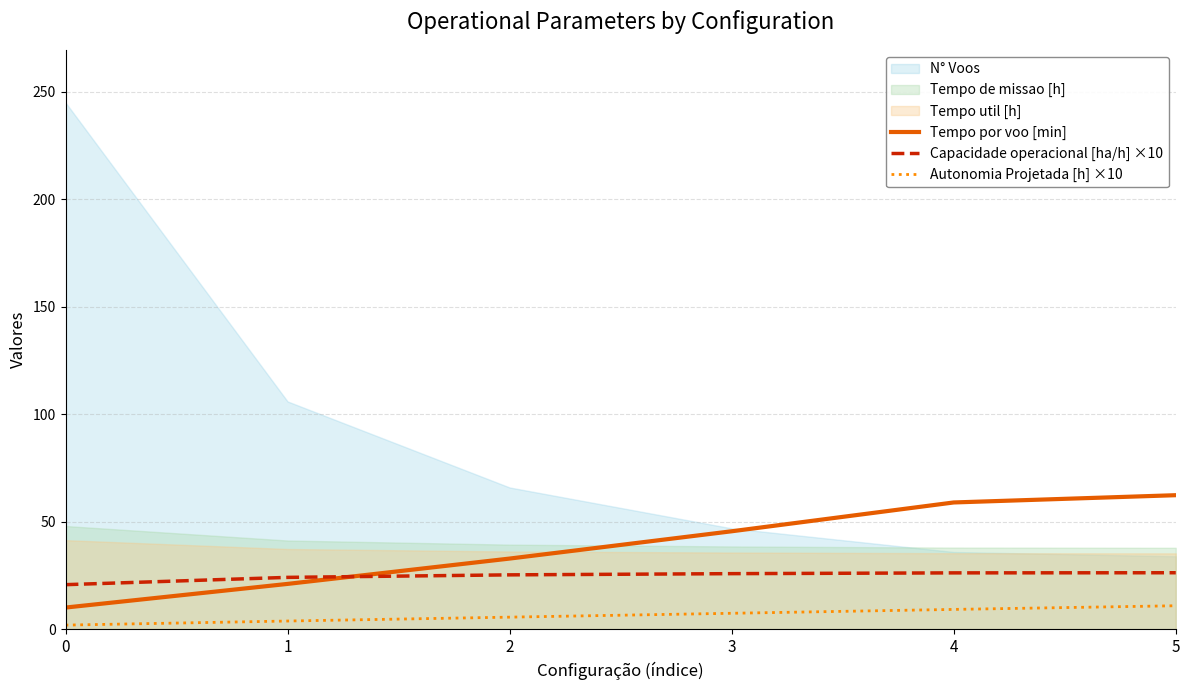

At which label is Capacidade operacional [ha/h] ×10 closest to 23?

1